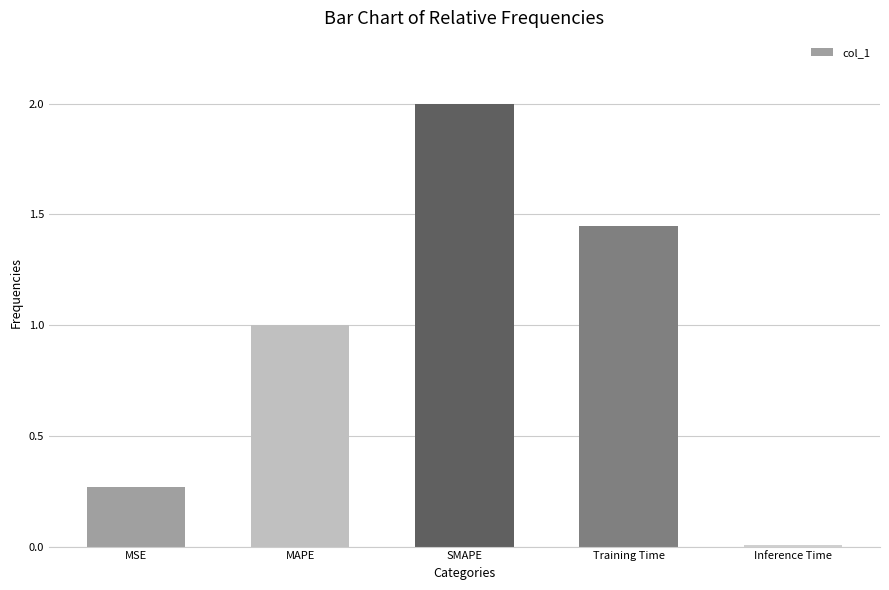

What is the difference between the second highest and second lowest values?

1.2